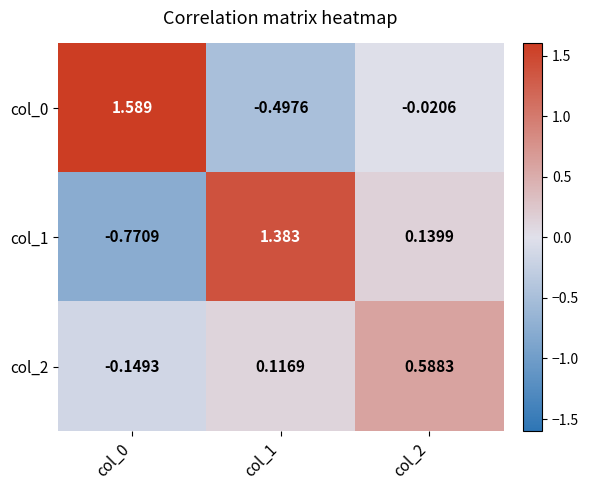

Is the value of col_2 at col_1 greater than the value of col_1 at col_2?

No